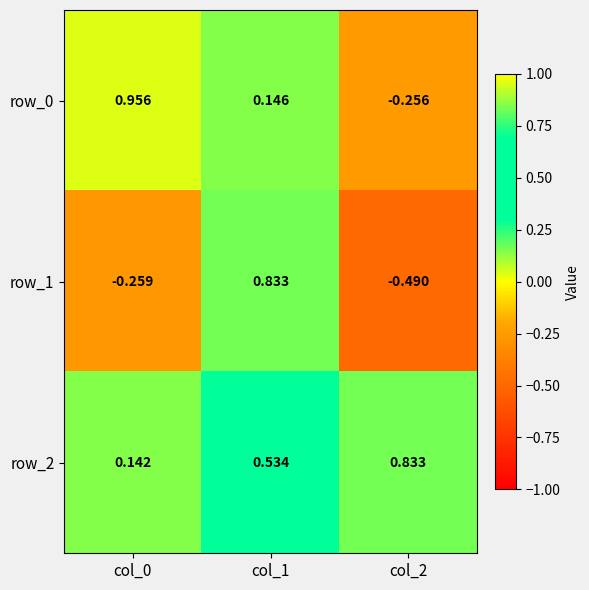

Is the value of row_1 at col_2 greater than the value of row_2 at col_0?

No